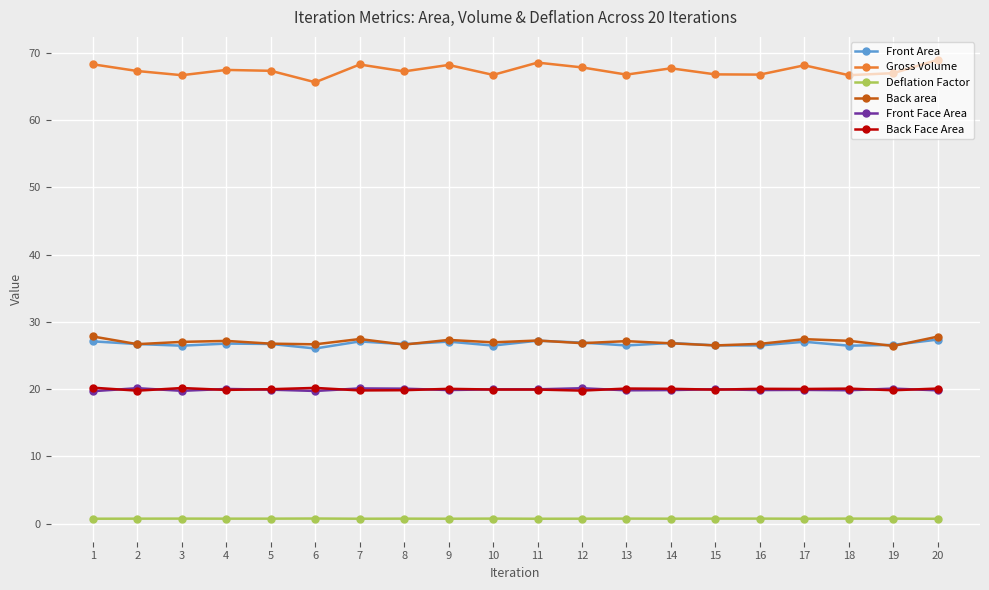

True or false: Gross Volume and Back Face Area cross at least once.

False